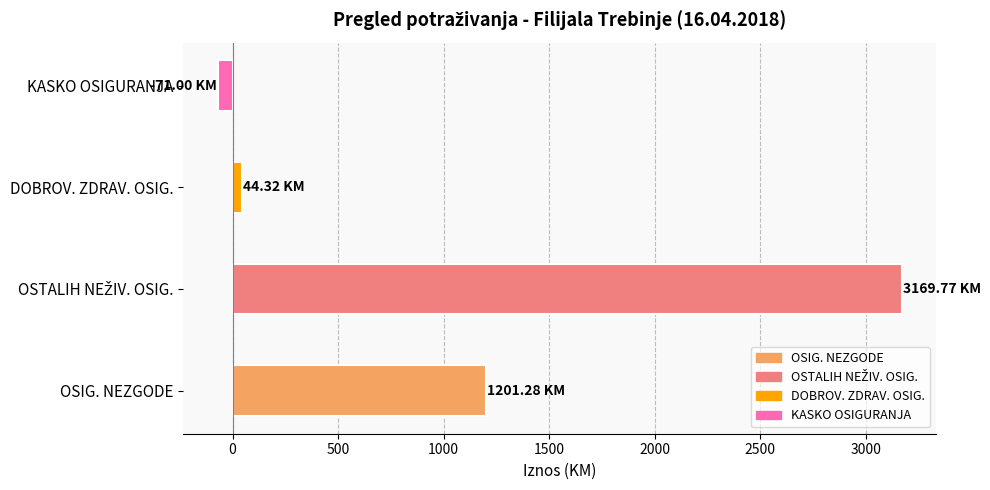

What is the difference between the maximum and minimum values?

3240.8